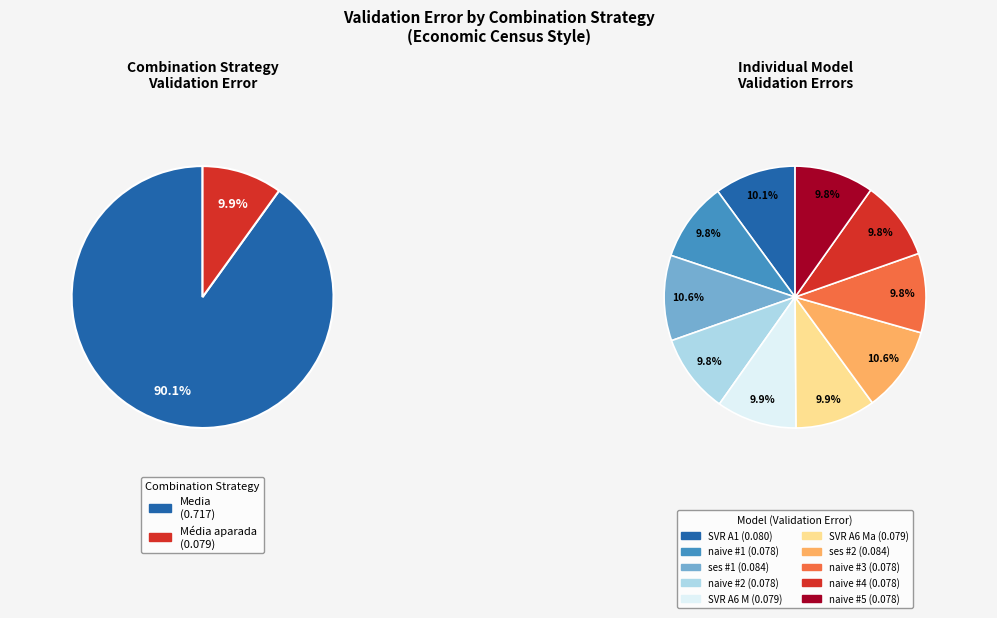

To the nearest percent, what percentage of the pie is Media (ses)?

11%